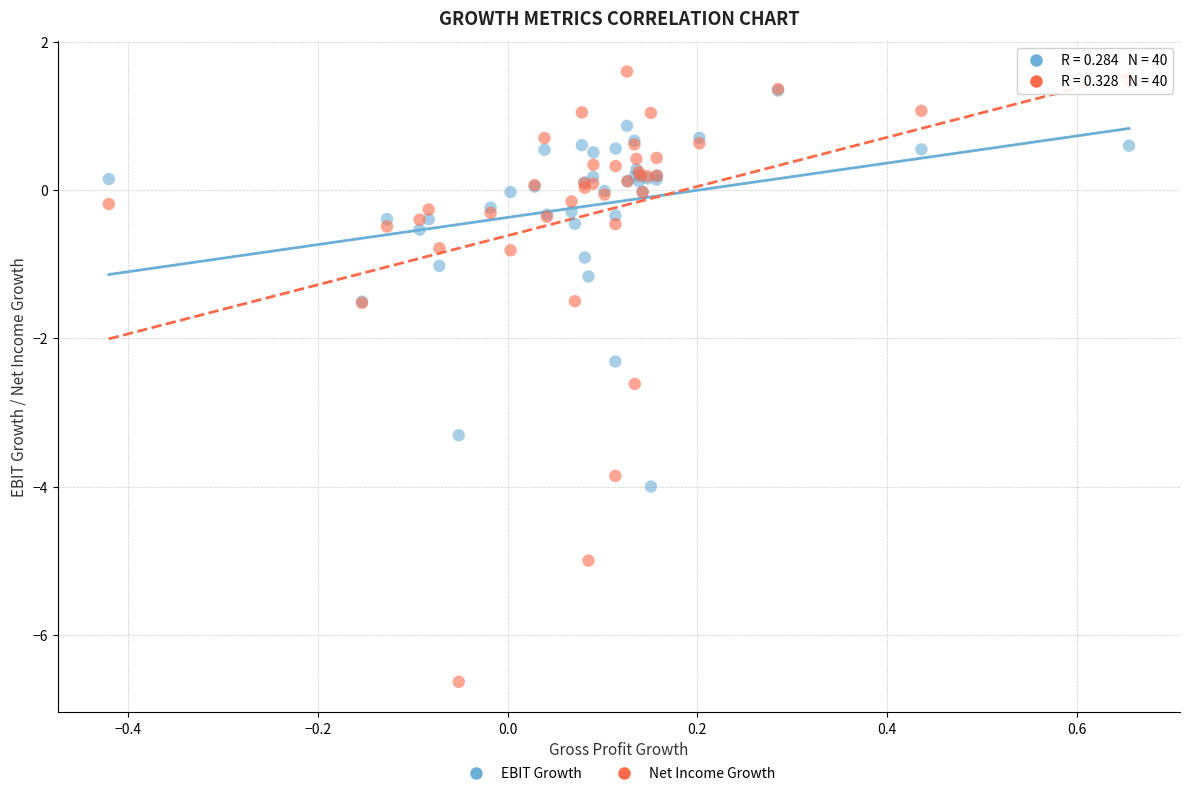

Across all series, what Y value is closest to -2?

-2.3